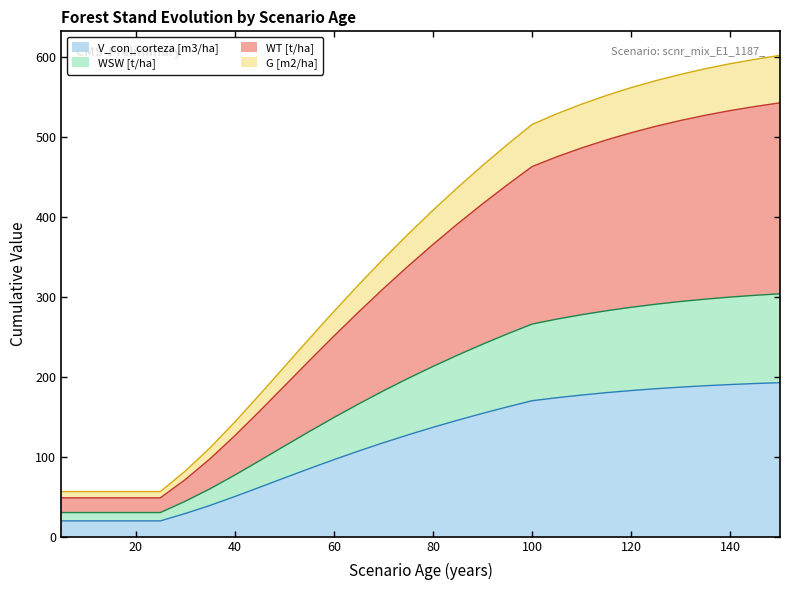

What is the highest value of the V_con_corteza [m3/ha] series?

192.6